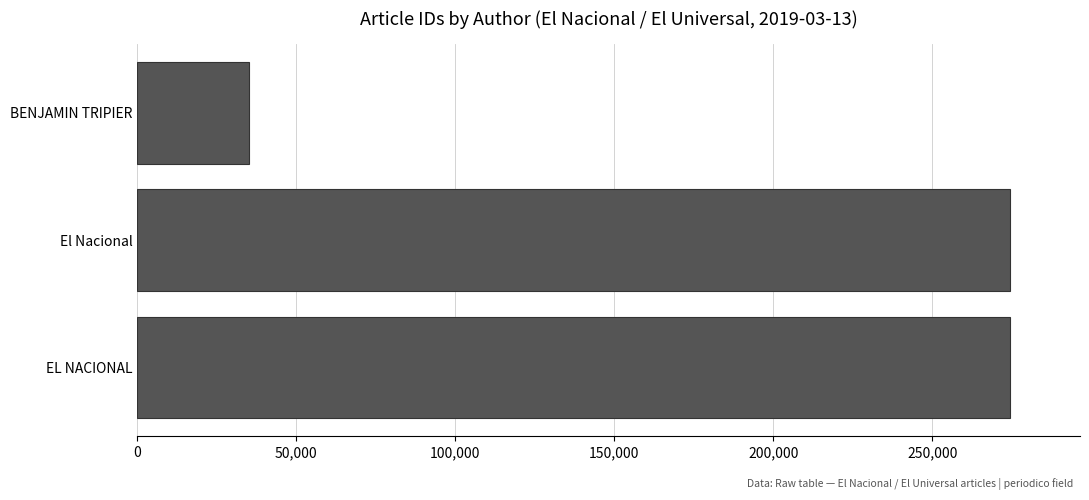

At which category does the chart reach its minimum across all series?

BENJAMIN TRIPIER